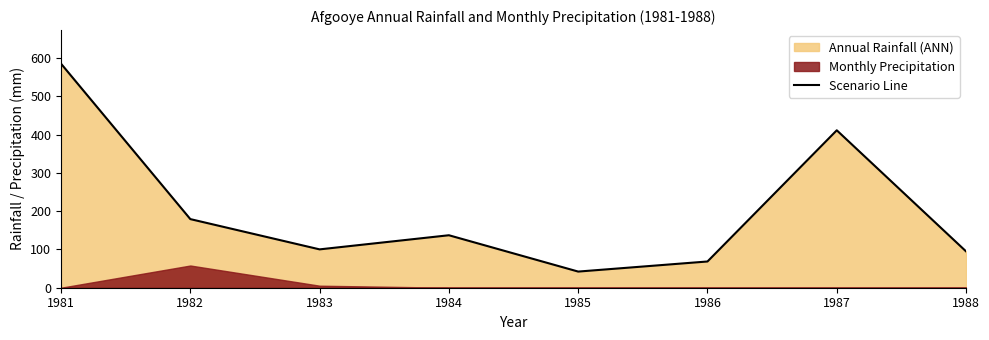

List the labels in order of value, largest first.

1981, 1987, 1982, 1984, 1983, 1988, 1986, 1985